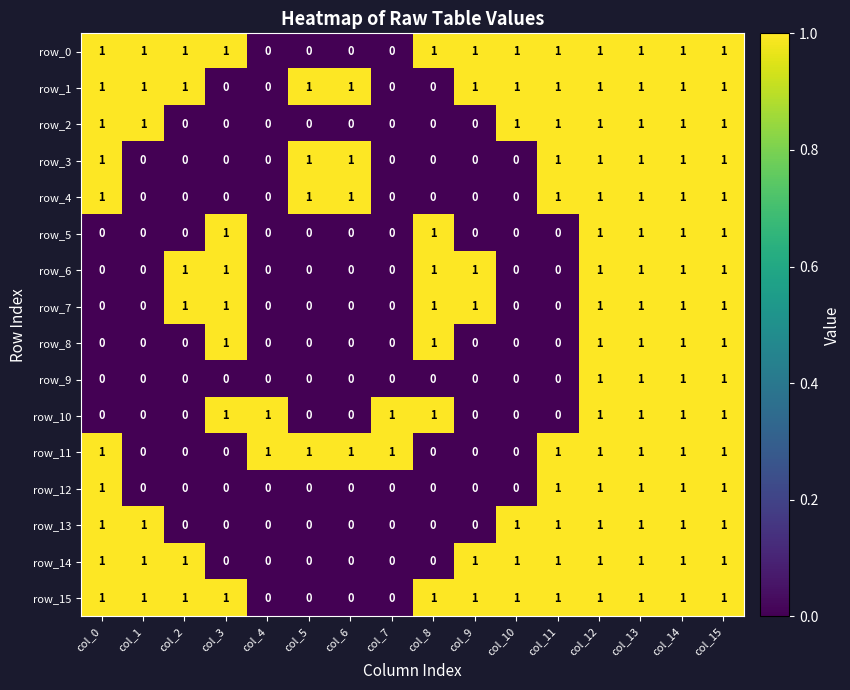

Count the row_8 values in the range 0 to 1.

16